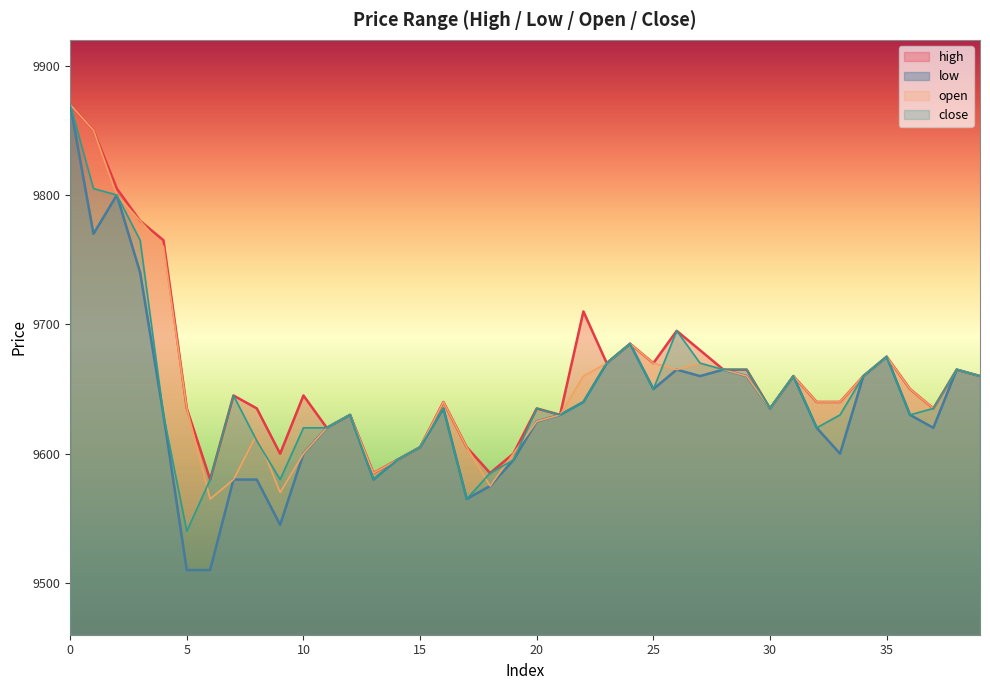

What is the difference between the second highest and second lowest values in the open series?

280